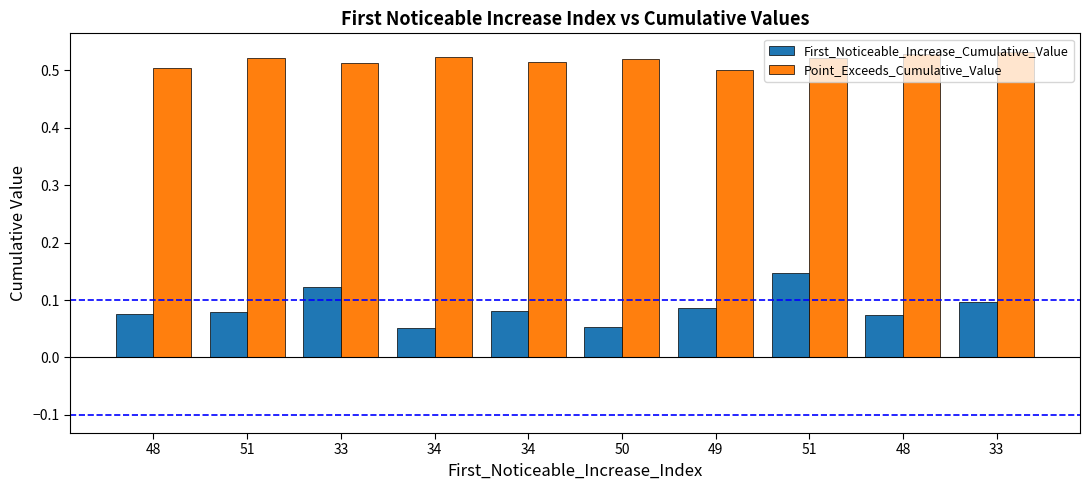

How many categories are shown in the chart?

10